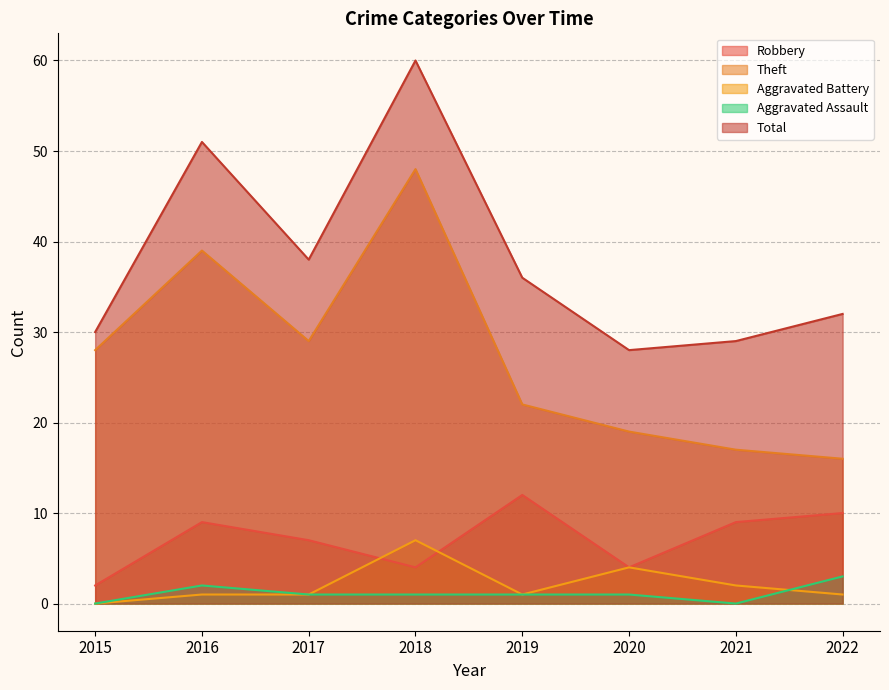

Count the number of categories in the chart.

8